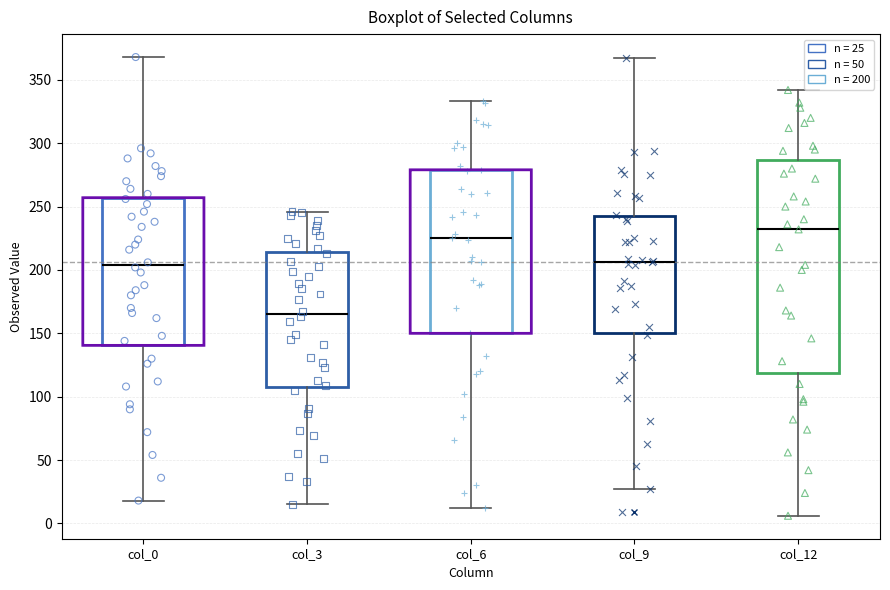

Reading left to right, transcribe this box plot: for each box, give where its median line is, the range the box spans, and where its two whiskers end, as read against the y-axis. The values are not printed on the chart, so give them approximately, as read against the axis.

col_0: median 205, box 140 to 255, whiskers 20 to 370
col_3: median 165, box 110 to 215, whiskers 15 to 245
col_6: median 225, box 150 to 280, whiskers 10 to 335
col_9: median 205, box 150 to 240, whiskers 25 to 365
col_12: median 230, box 120 to 285, whiskers 5 to 340